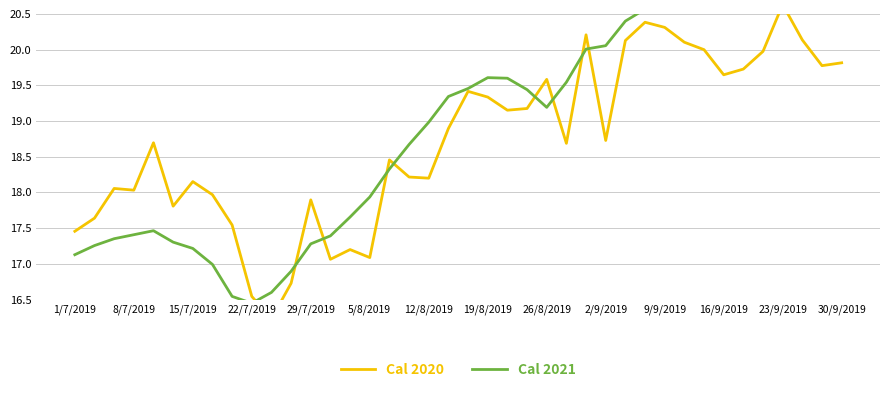

True or false: Cal 2020 has a value of 28.5 at 37.

False